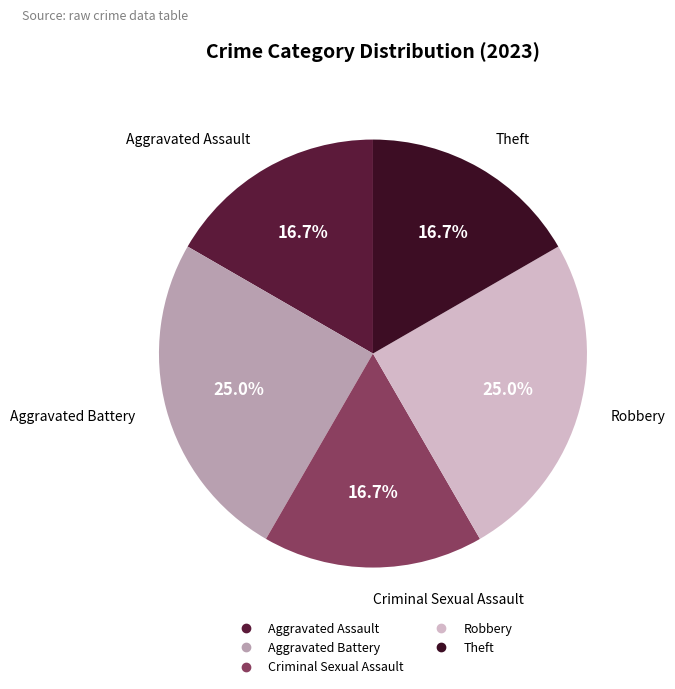

Does any single category account for the majority?

No